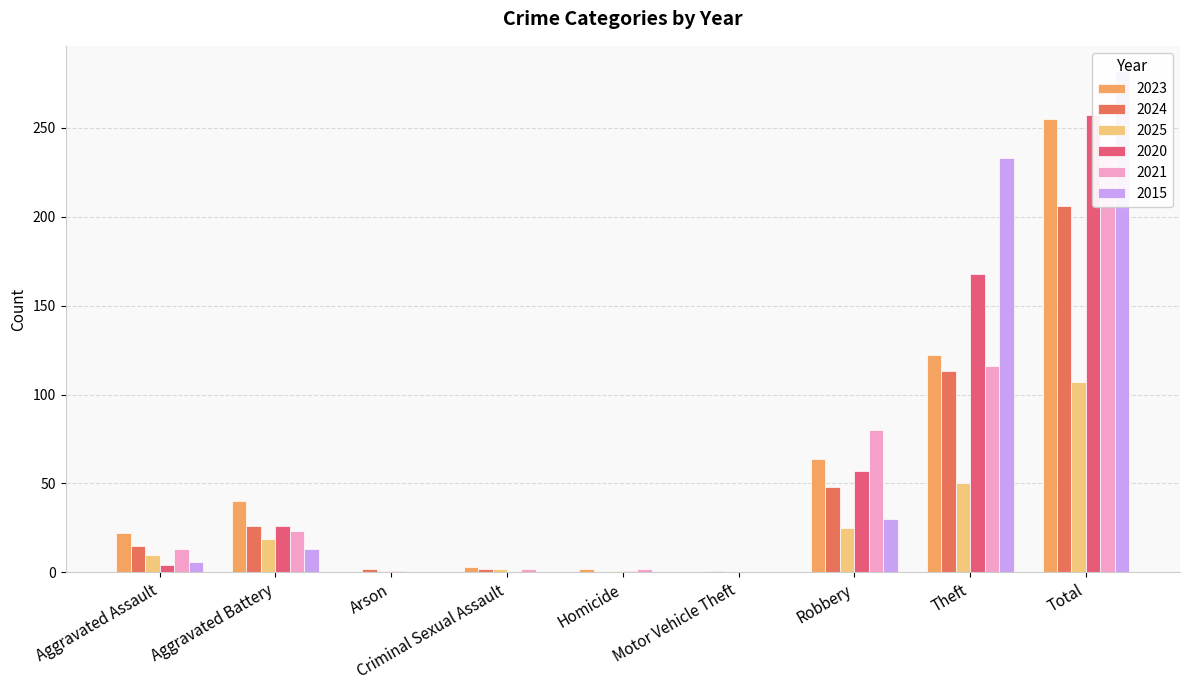

What is the total value across all series at Aggravated Assault?

70